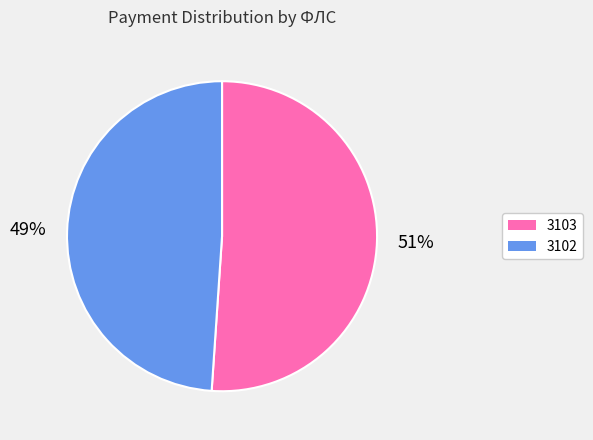

How many slices are in this pie chart?

2